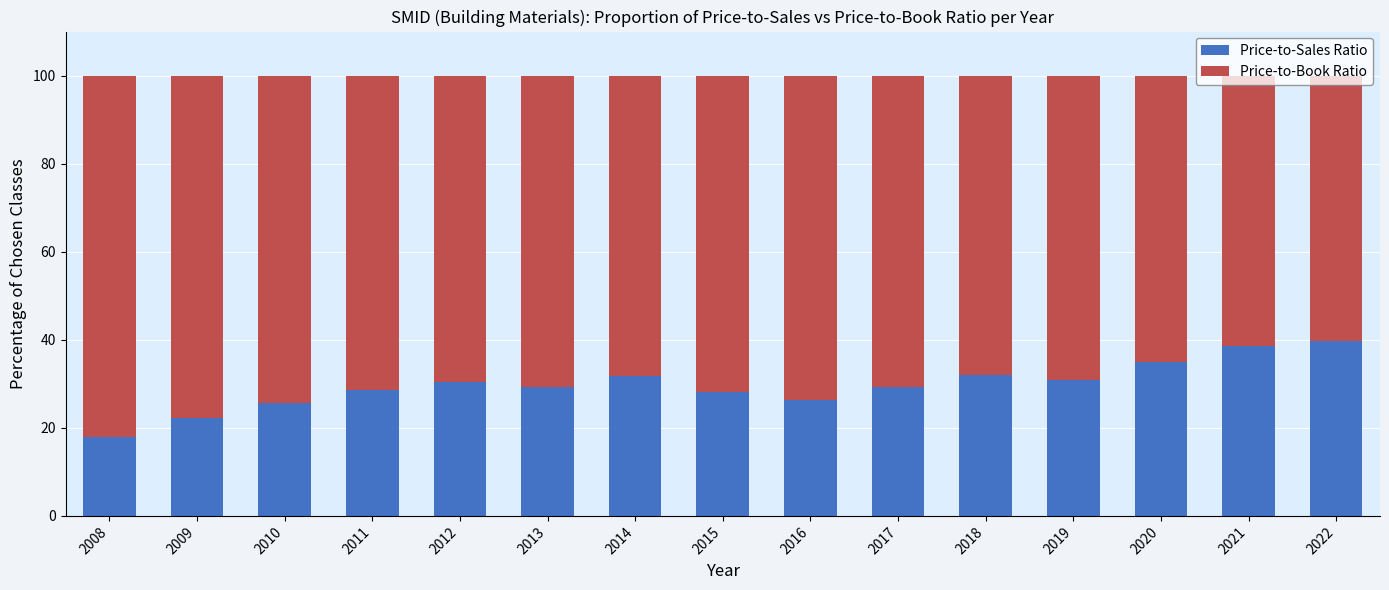

What is the difference between the maximum and second lowest values in the Price-to-Sales Ratio series?

17.4